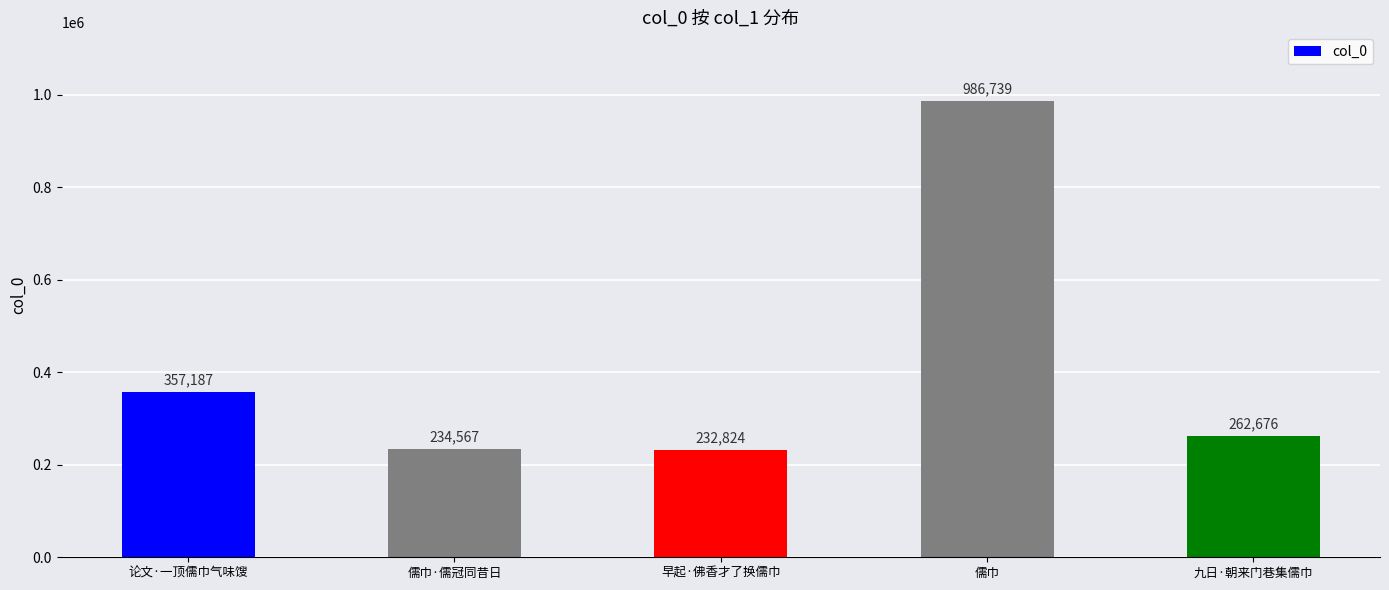

What is the label of the 5th bar from the right?

论文·一顶儒巾气味馊